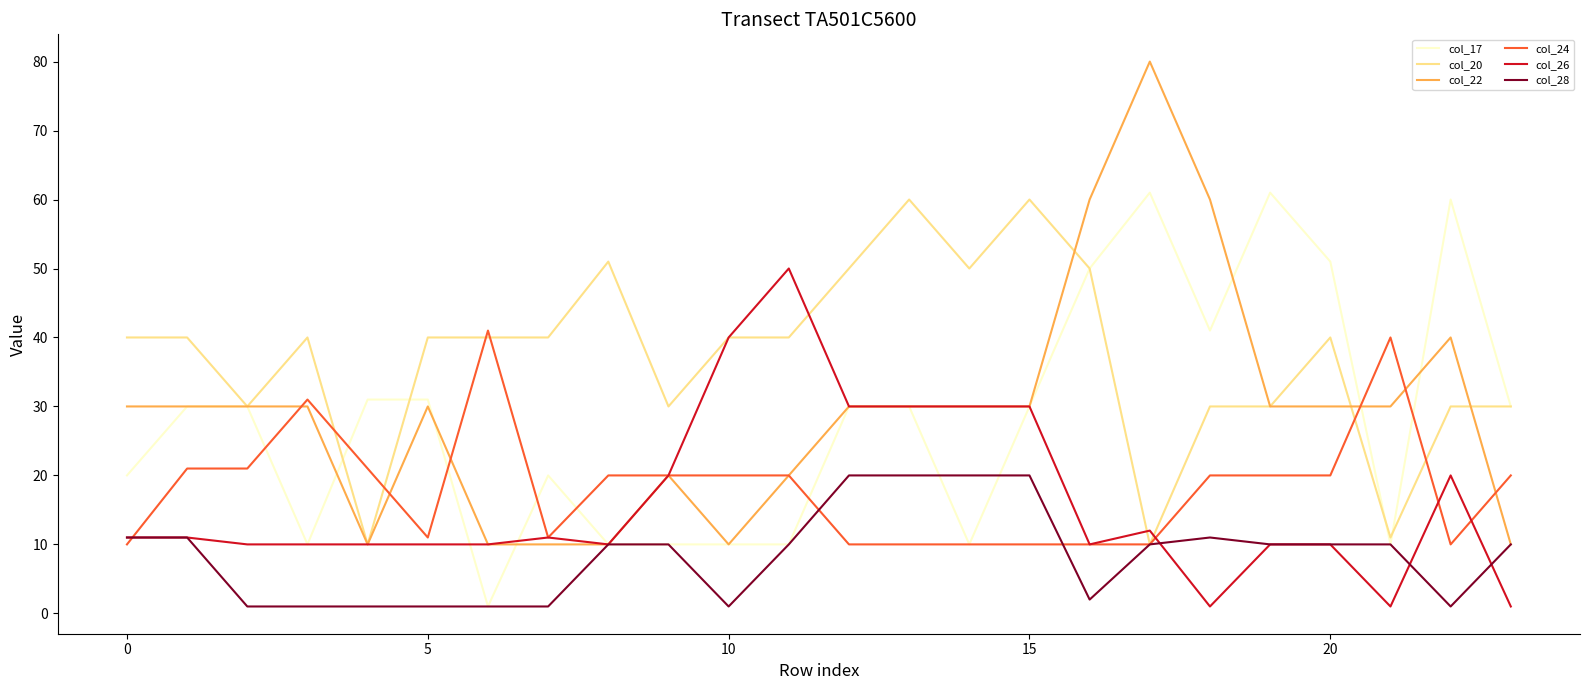

Reading left to right, extract all data points from this chart.

col_17: 20	30	30	10	31	31	1	20	10	10	10	10	30	30	10	30	50	61	41	61	51	10	60	30
col_20: 40	40	30	40	10	40	40	40	51	30	40	40	50	60	50	60	50	10	30	30	40	11	30	30
col_22: 30	30	30	30	10	30	10	10	10	20	10	20	30	30	30	30	60	80	60	30	30	30	40	10
col_24: 10	21	21	31	21	11	41	11	20	20	20	20	10	10	10	10	10	10	20	20	20	40	10	20
col_26: 11	11	10	10	10	10	10	11	10	20	40	50	30	30	30	30	10	12	1	10	10	1	20	1
col_28: 11	11	1	1	1	1	1	1	10	10	1	10	20	20	20	20	2	10	11	10	10	10	1	10